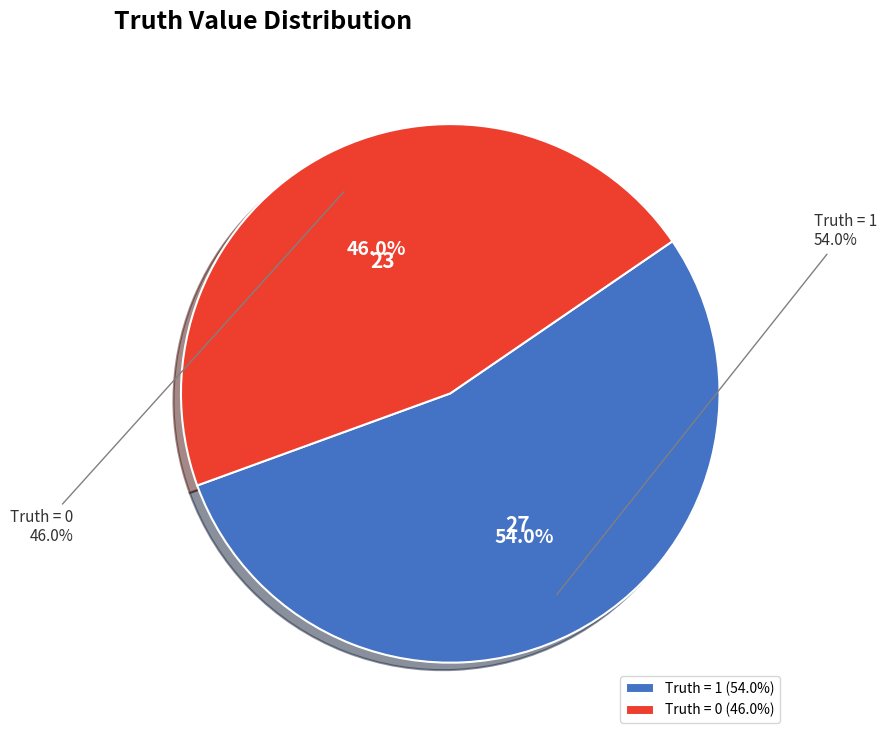

To the nearest percent, what is the combined percentage of 1 and 0?

100%